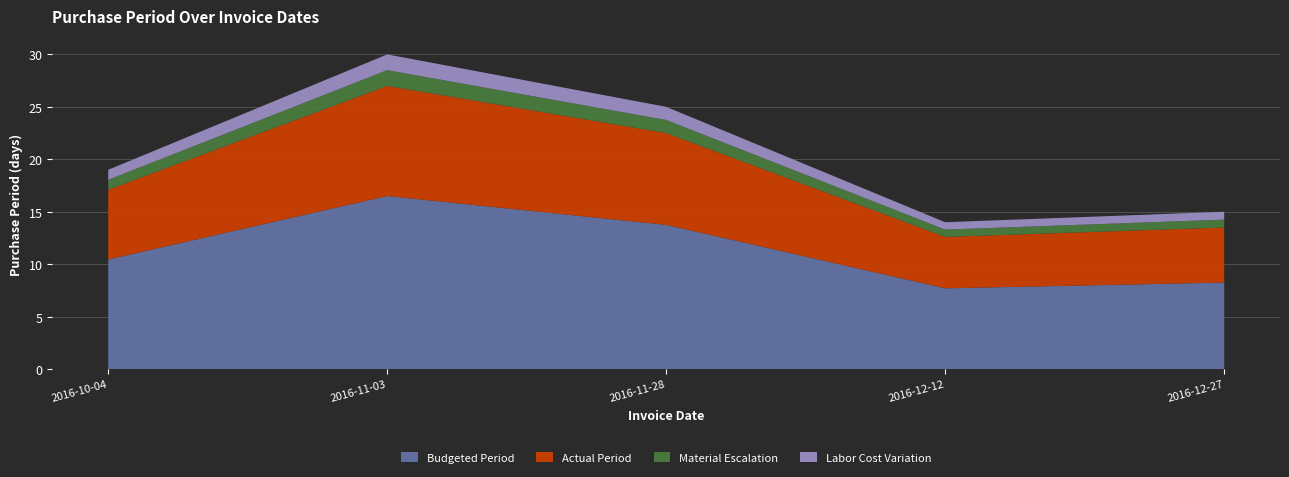

Reading left to right, extract all data points from this chart.

2016-10-04=19	2016-11-03=30	2016-11-28=25	2016-12-12=14	2016-12-27=15